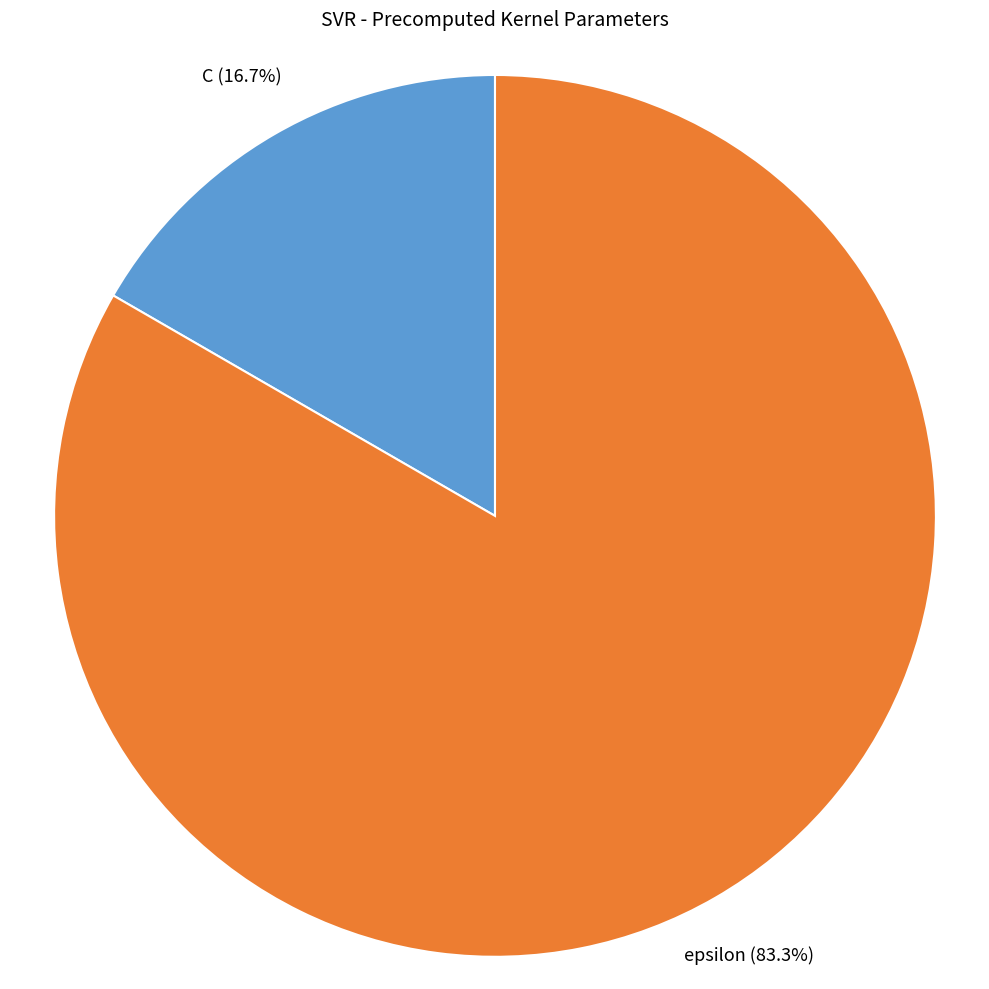

Combined, do epsilon and C account for over 50%?

Yes